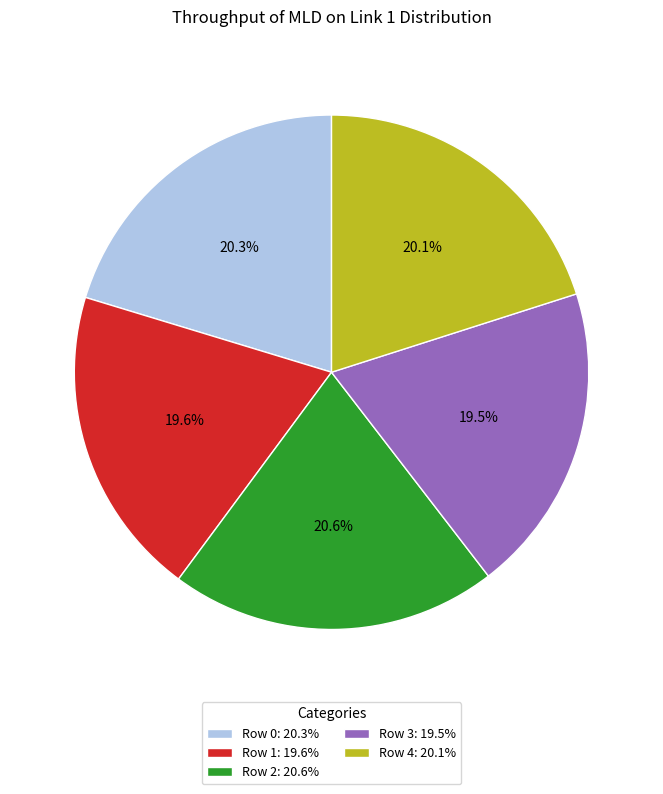

The Row 4 slice represents 20% of the pie. True or false?

True